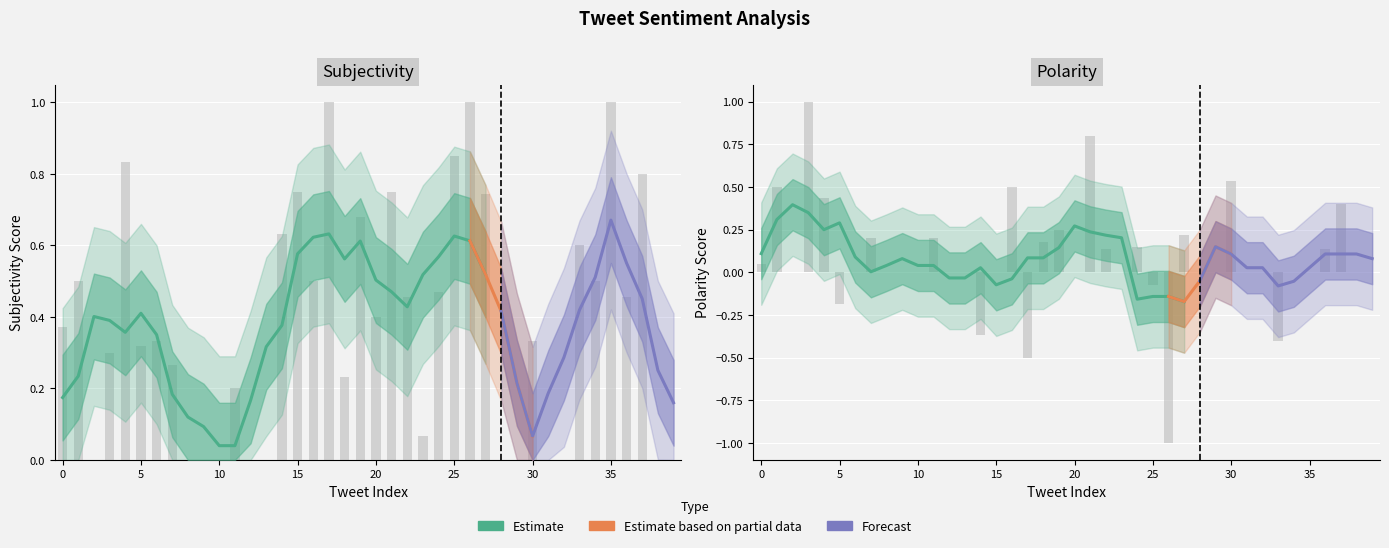

What is the highest value of the Polarity series?

1.0